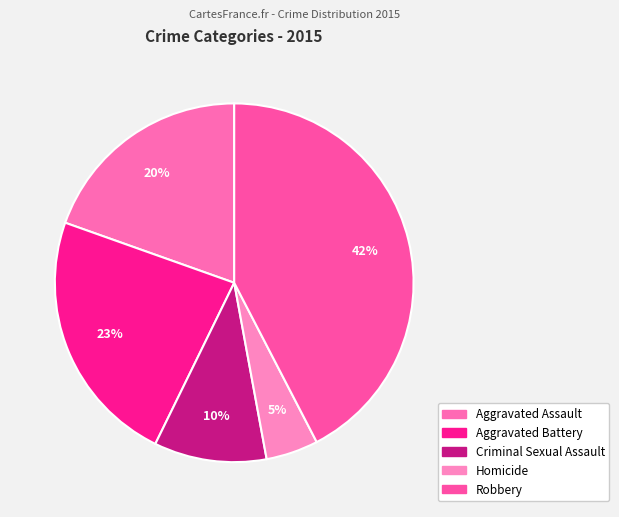

What is the smallest slice in the pie chart?

Homicide